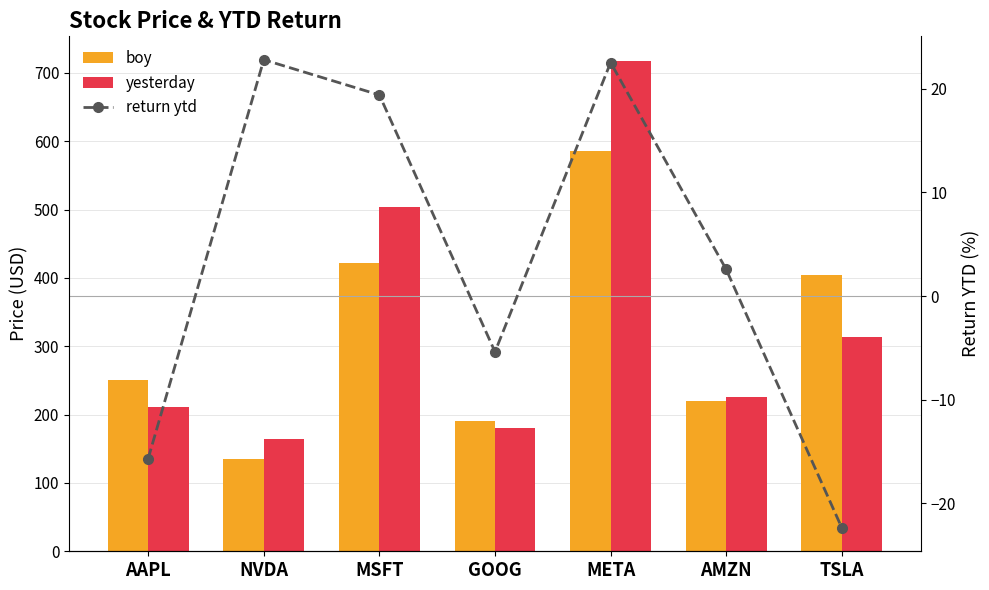

Read the yesterday value at META.

717.5